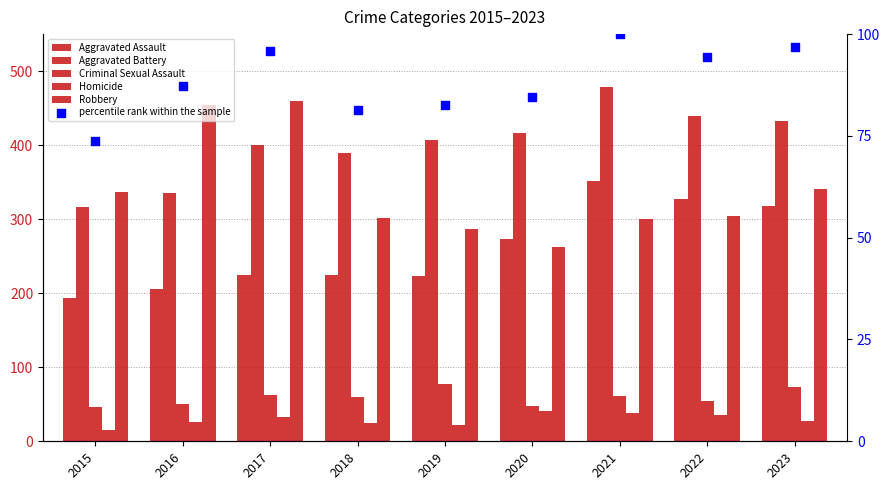

Which series has the largest total across all categories?

Aggravated Battery